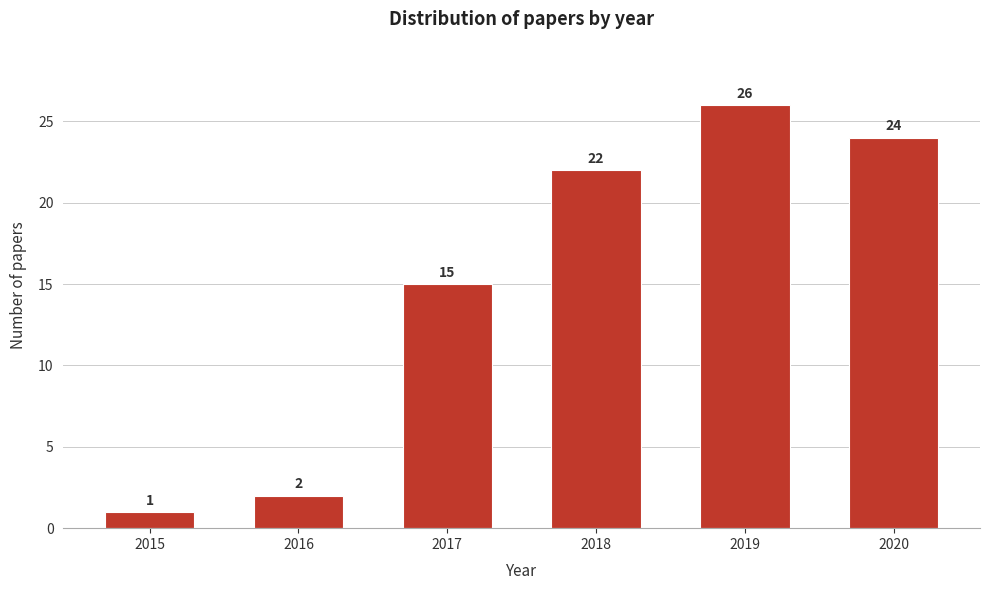

Reading right to left, list all the values displayed in this chart.

24	26	22	15	2	1